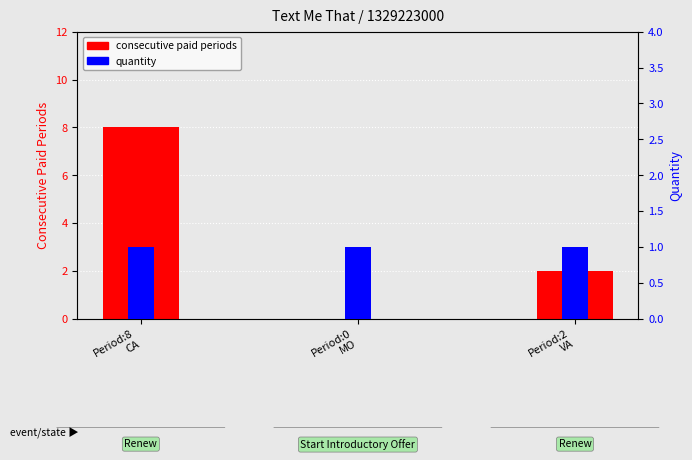

At which category is the sum across all series the highest?

Period:8
CA